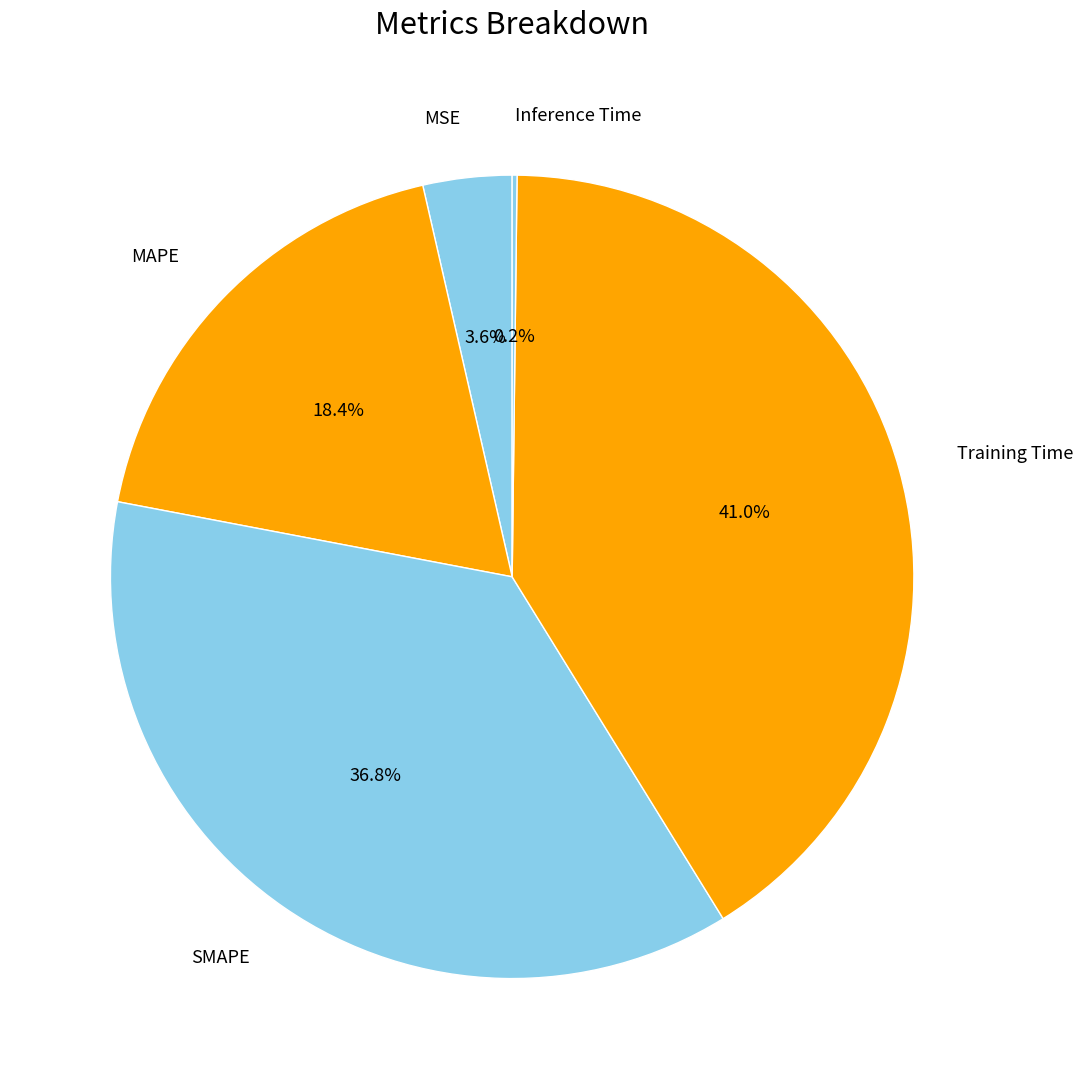

Rank the categories by value from highest to lowest.

Training Time, SMAPE, MAPE, MSE, Inference Time